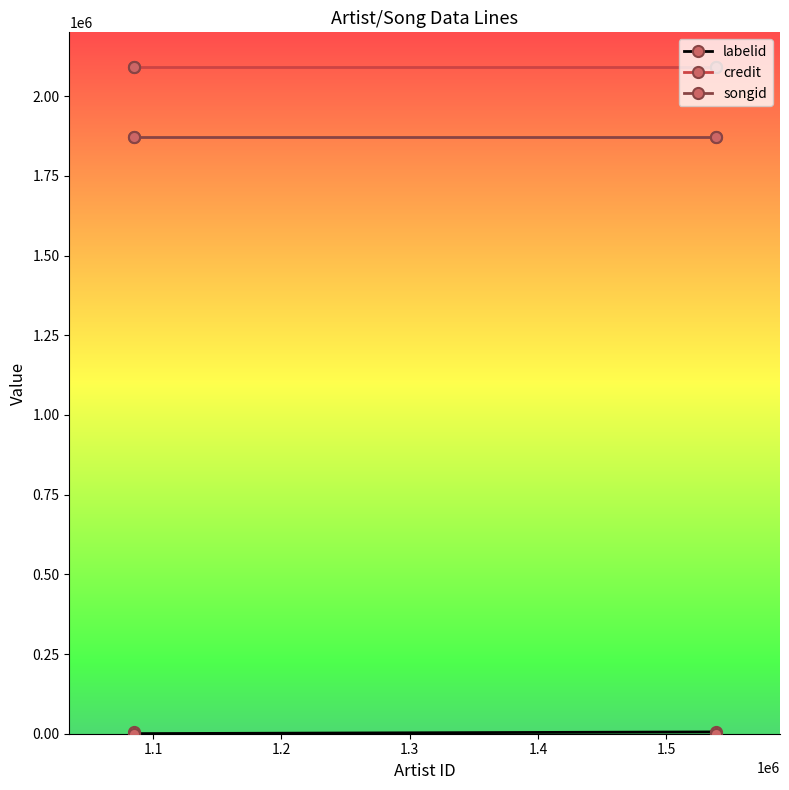

Which has a higher value, 1.1 or 1.3?

1.1